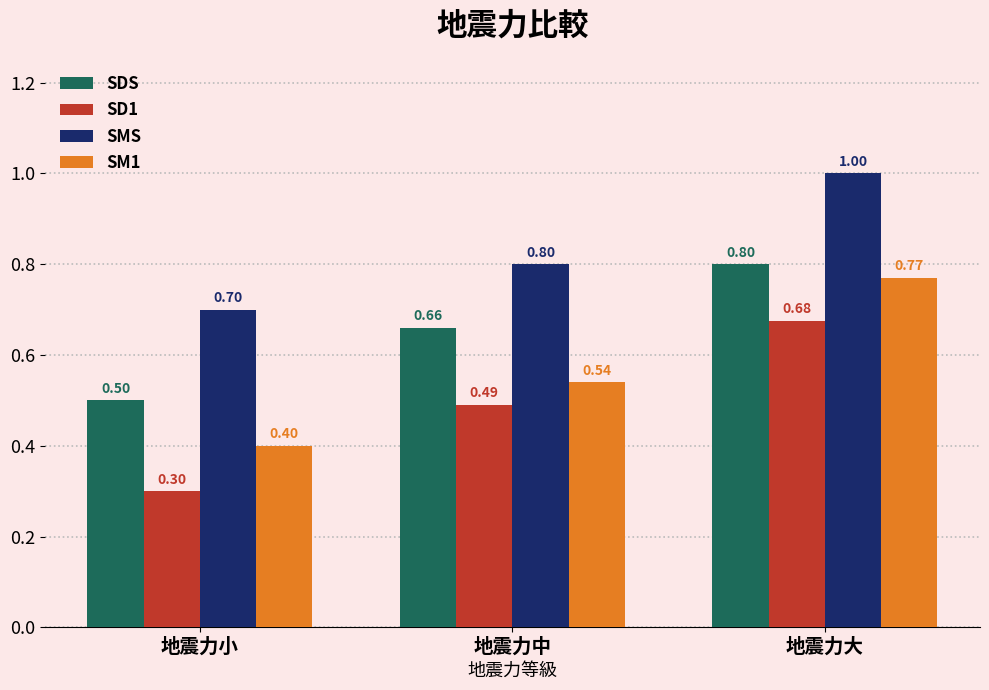

What is the difference between the SD1 values at 地震力中 and 地震力大?

0.2